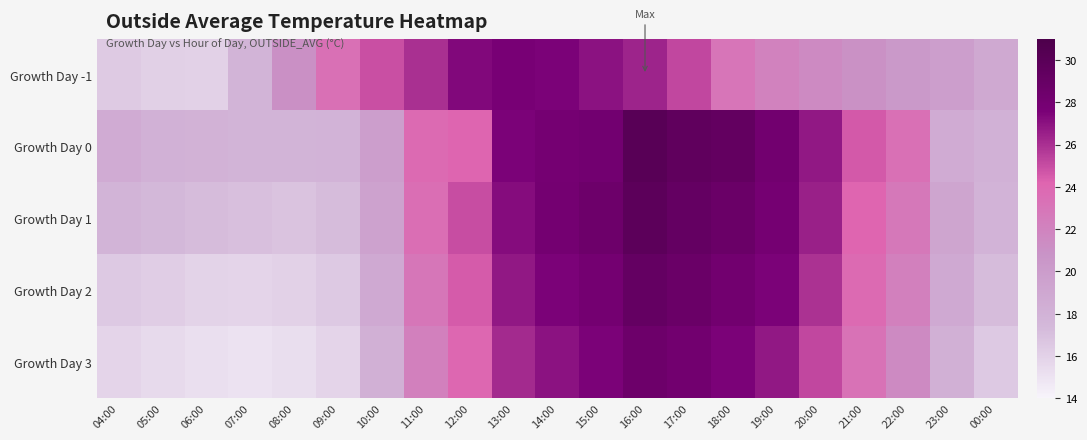

Which series has the largest total across all categories?

Growth Day 0